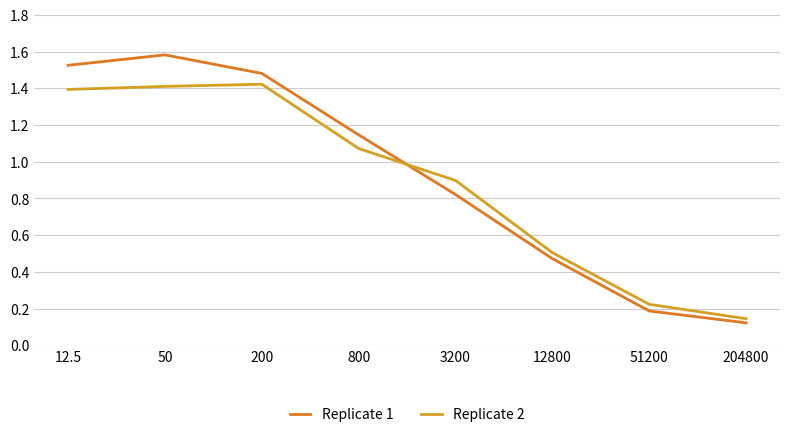

Does the chart display data point markers on the line(s)?

No